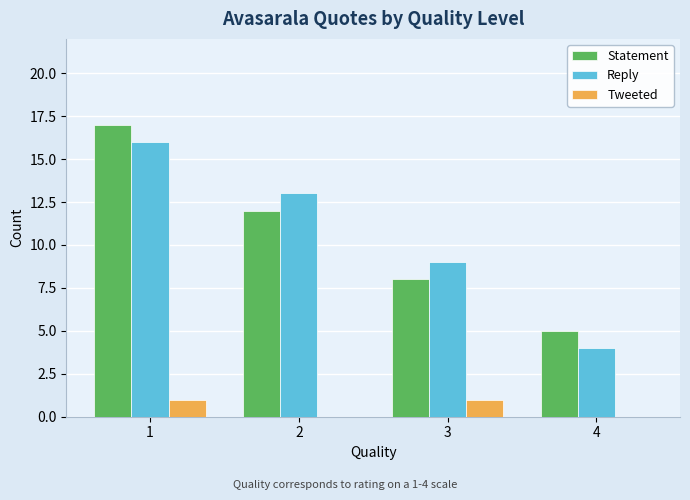

Reading left to right, extract all data points from this chart.

Statement: 1=17	2=12	3=8	4=5
Reply: 1=16	2=13	3=9	4=4
Tweeted: 1=1	2=0	3=1	4=0